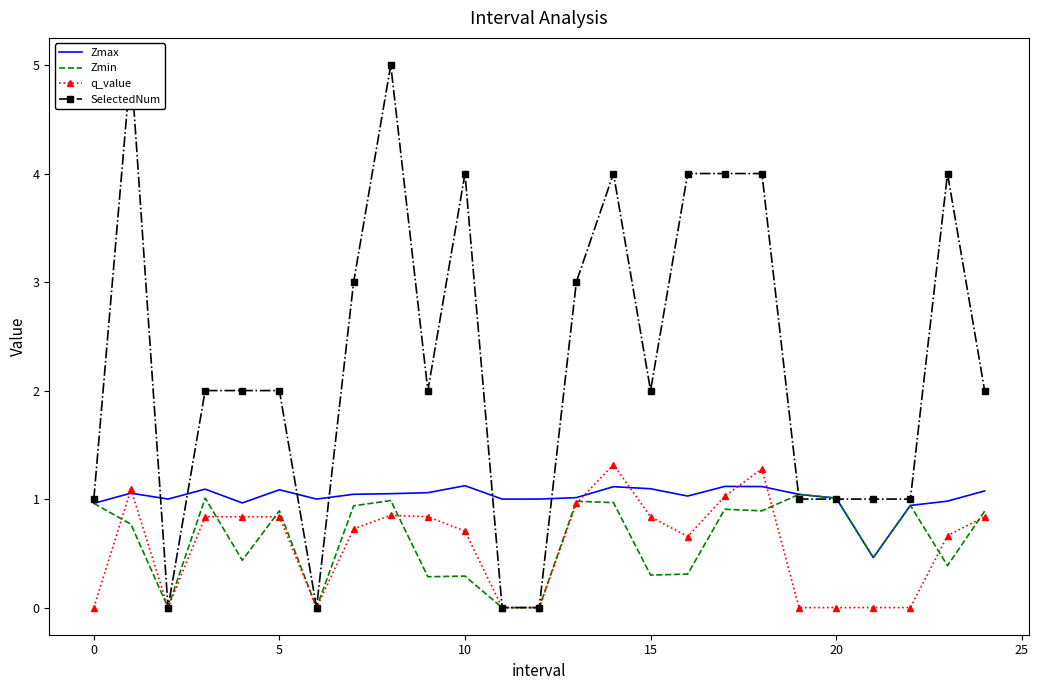

What is the value of the q_value point at the 21st from the left?

0.8